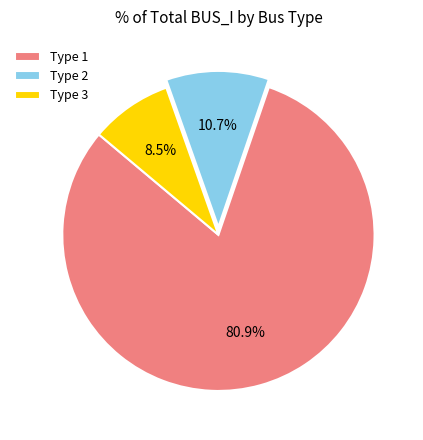

To the nearest percent, what is the average slice percentage?

33%